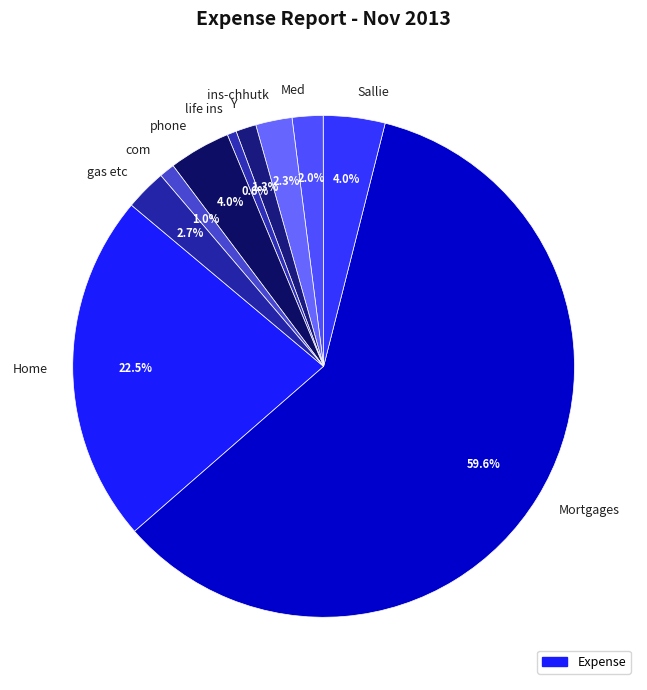

Which category has the biggest portion of the pie?

Mortgages